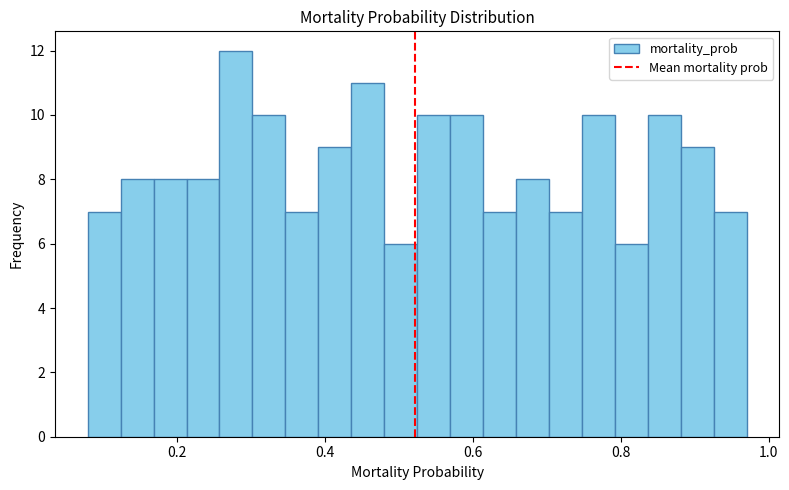

Read against the x-axis, roughly where is the centre of the tallest bar?

0.28